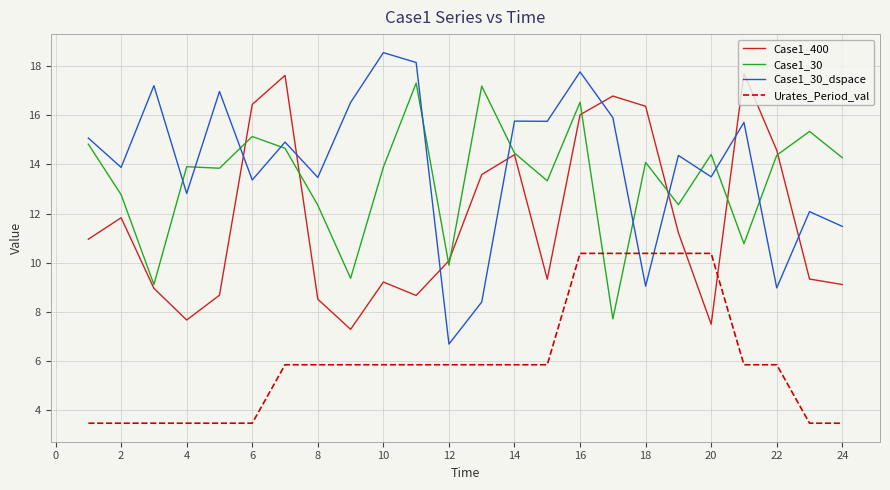

How many intersections are there between Urates_Period_val and Case1_30?

2